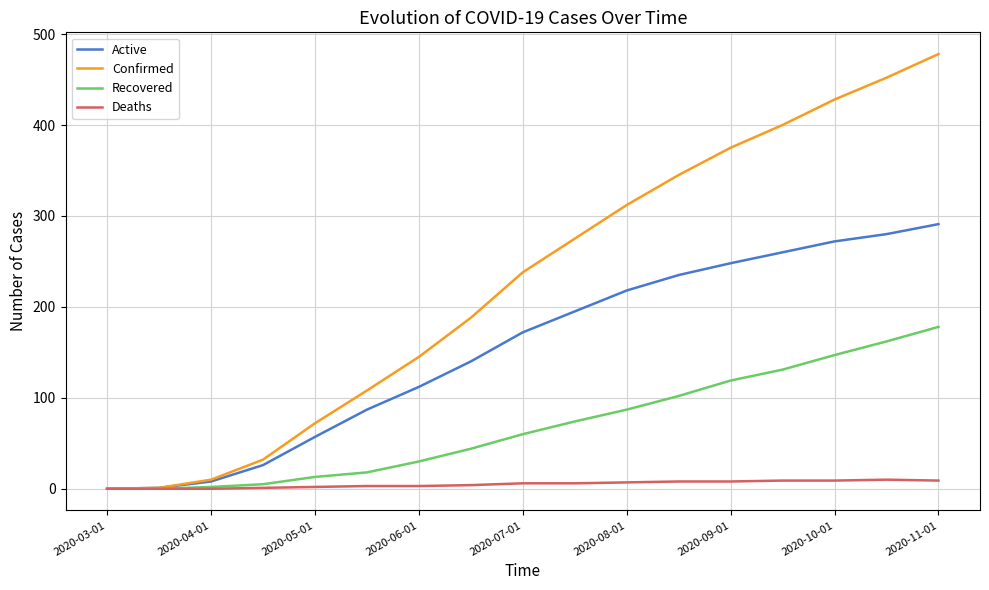

List the series in order of their overall mean, lowest first.

Deaths, Recovered, Active, Confirmed